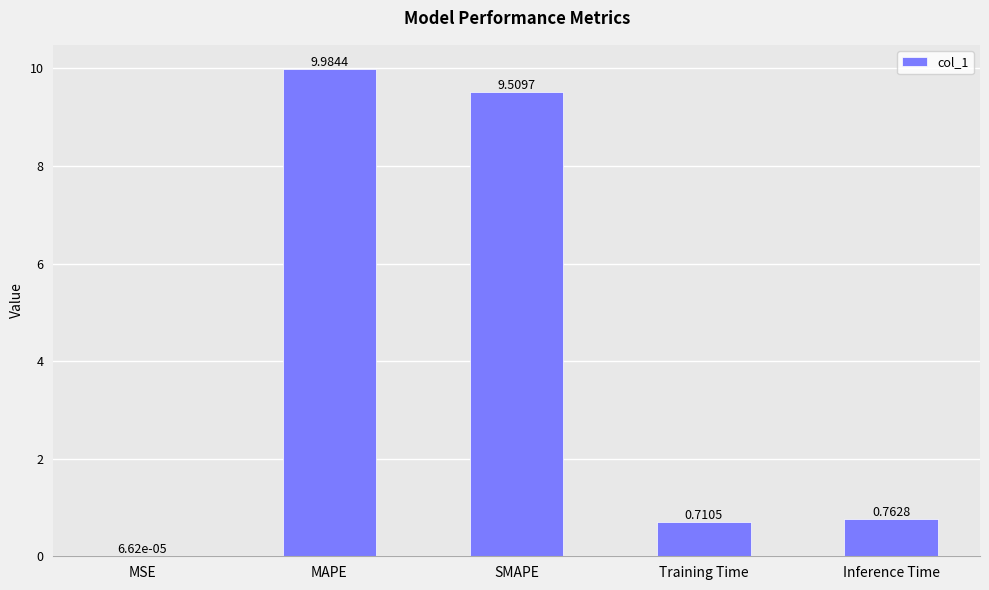

Where is the data nearest to the value 4?

Inference Time